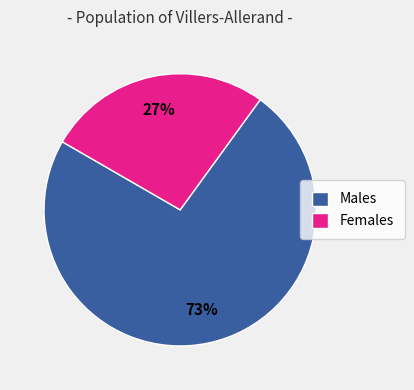

What is the majority slice?

Males